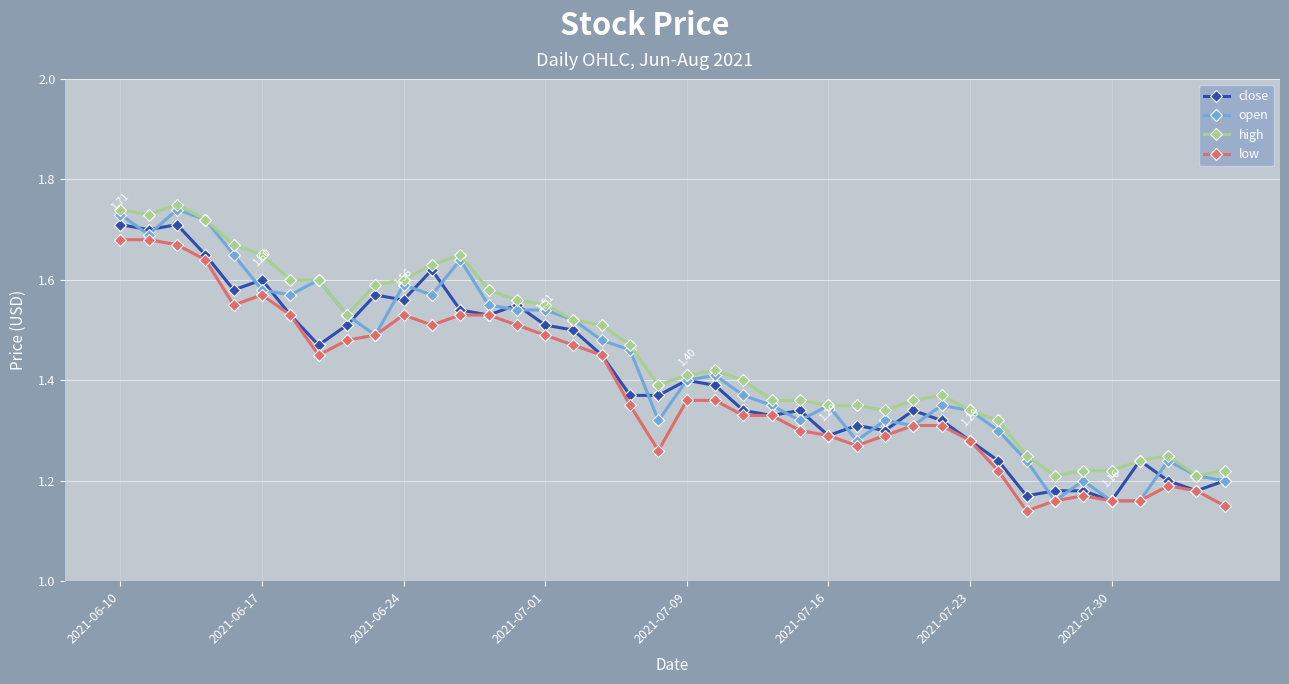

Which series has the largest range (max minus min)?

open